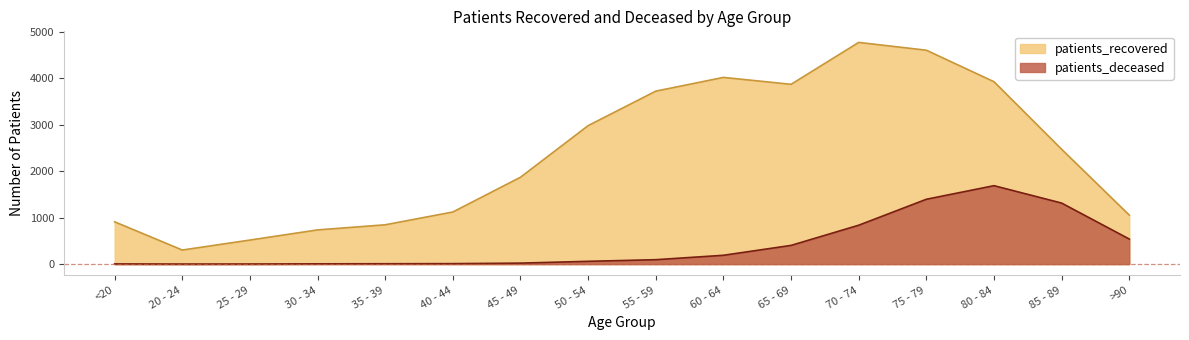

Which has a higher value, 65 - 69 or 35 - 39?

65 - 69